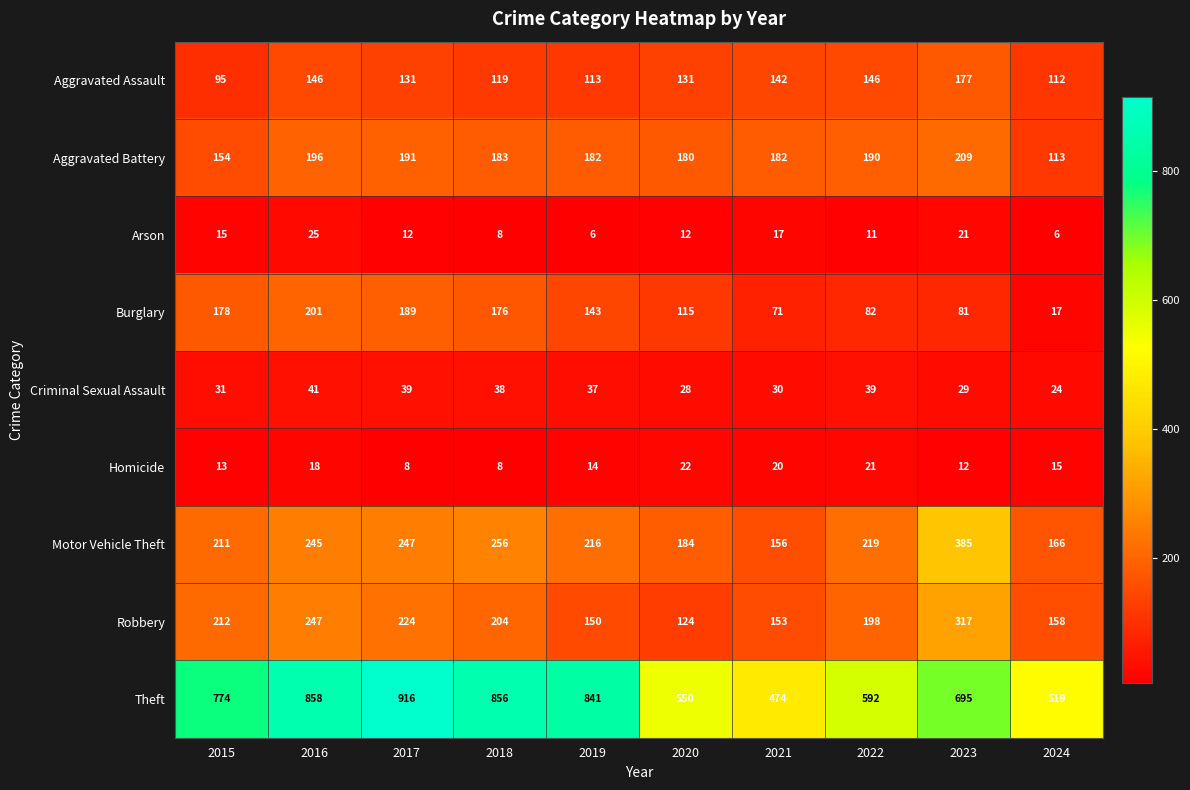

What is the maximum value shown in the chart?

916